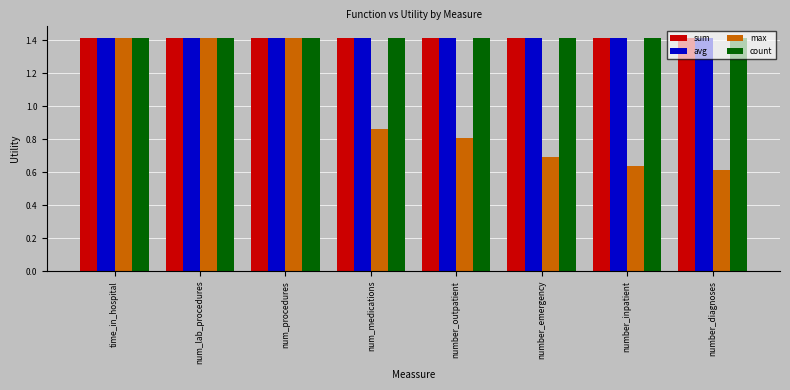

What is the maximum value for count?

1.4